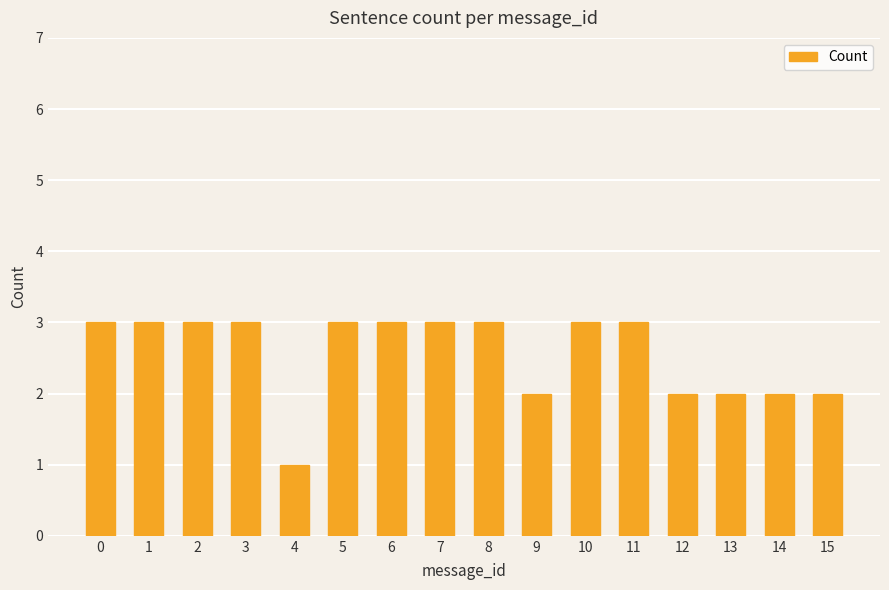

The value at 10 is 1. True or false?

False